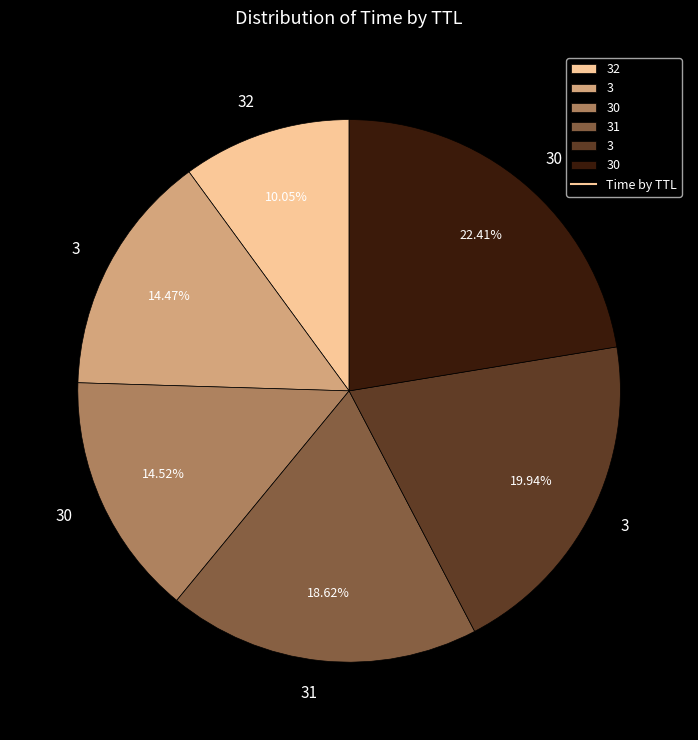

To the nearest percent, what is the average slice percentage?

17%